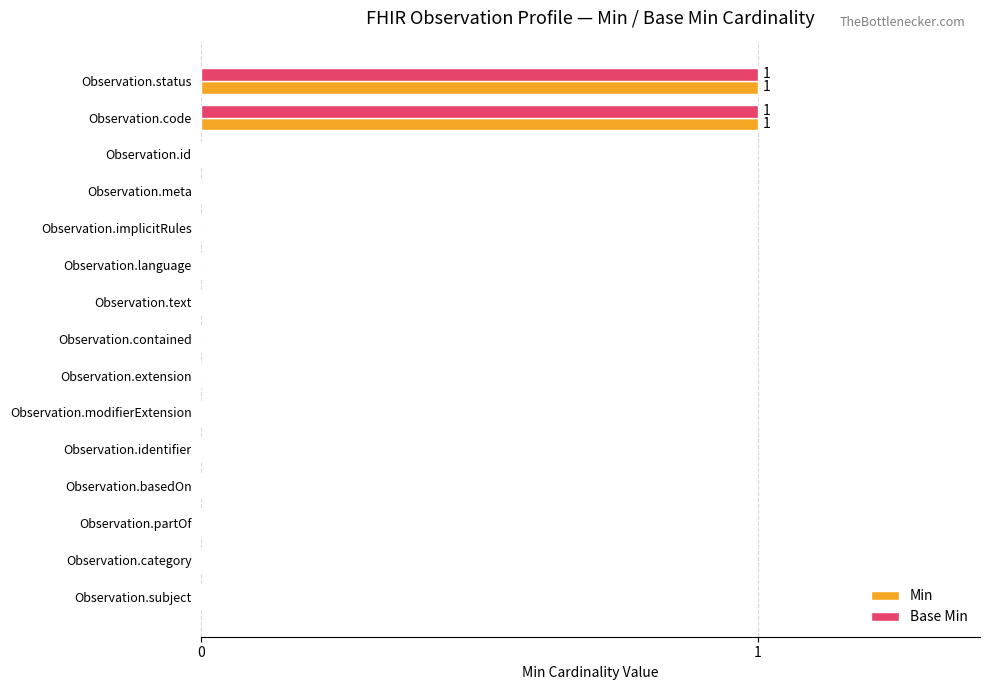

What is the maximum value shown in the chart?

1